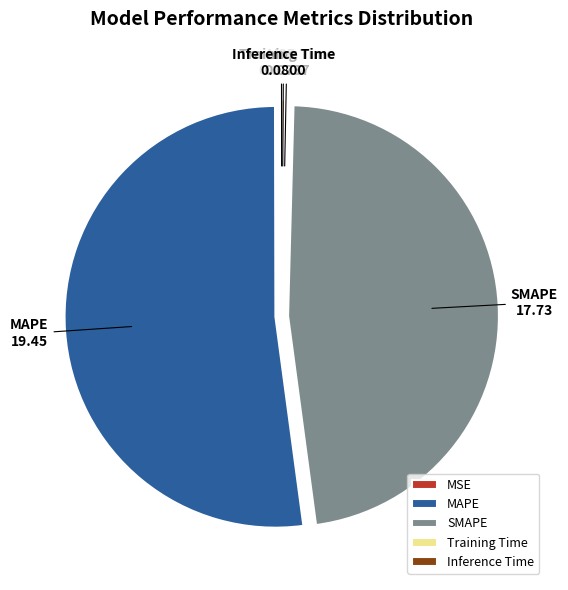

Which category has the biggest portion of the pie?

MAPE